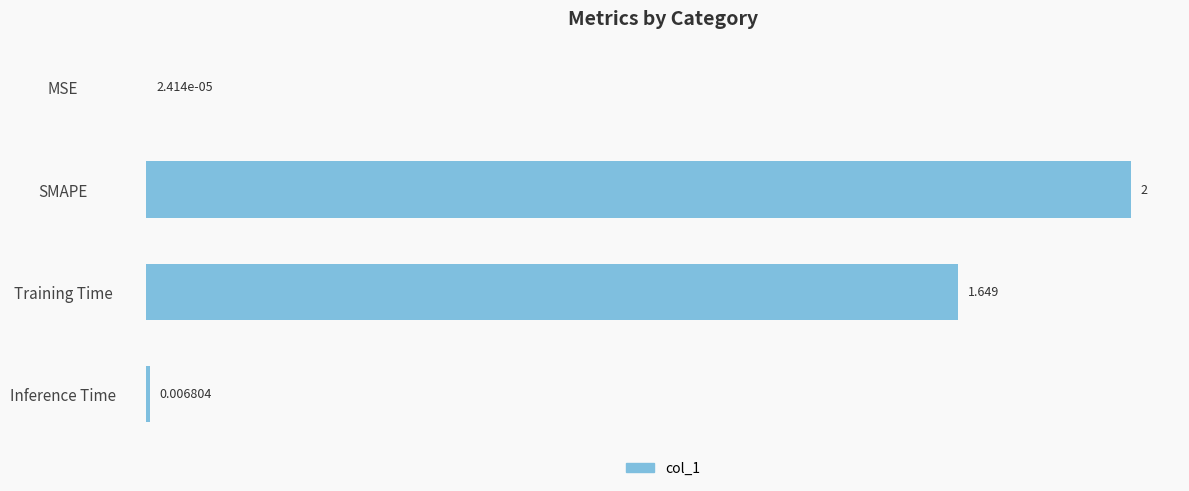

What is the maximum value shown in the chart?

2.0